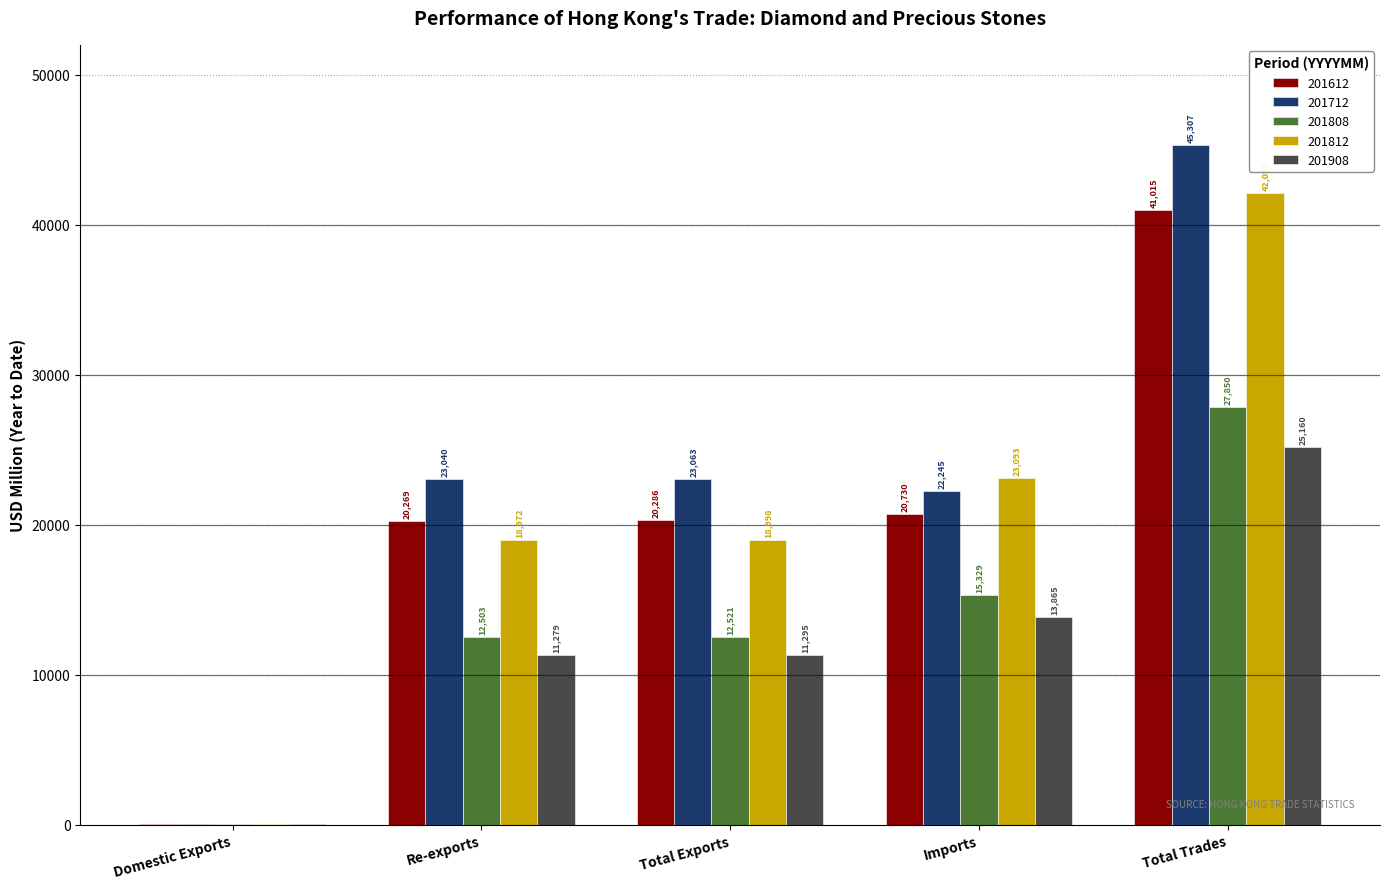

Are the bars horizontal?

No